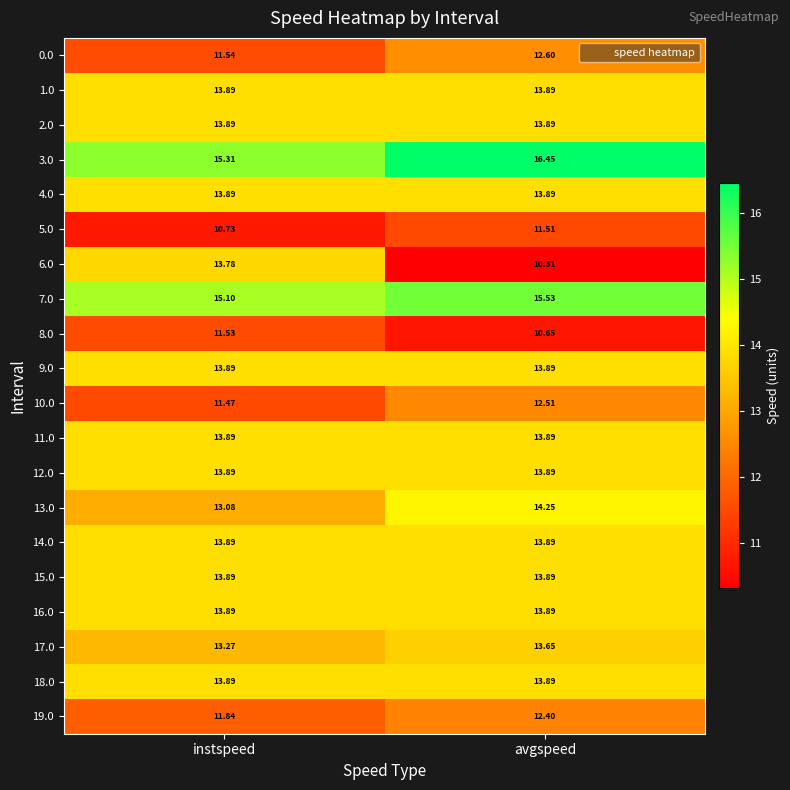

Is the value of 0.0 at instspeed greater than the value of 5.0 at instspeed?

Yes